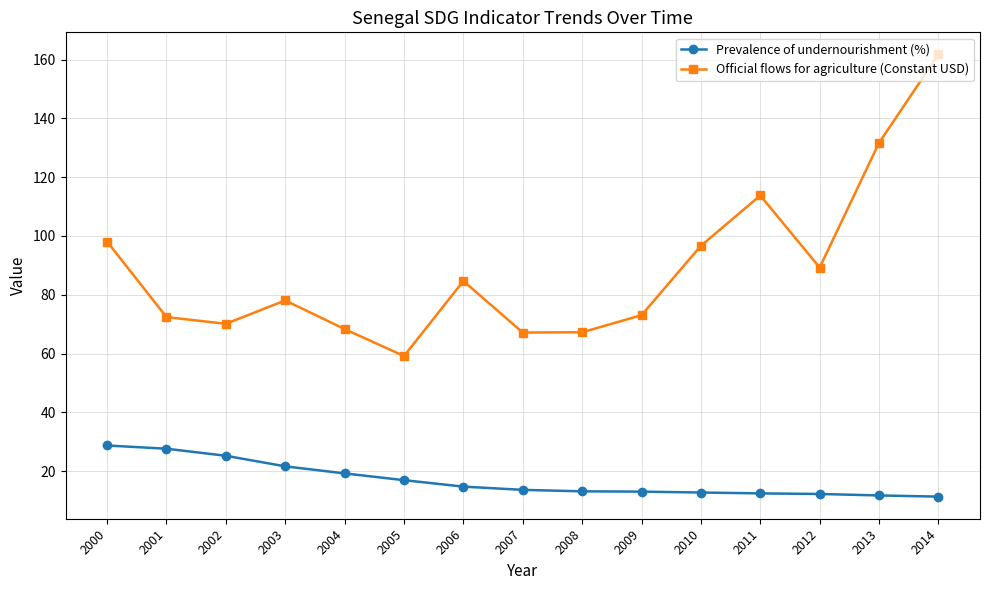

Rank the series at 2014 from lowest to highest value.

Prevalence of undernourishment (%), Official flows for agriculture (Constant USD)